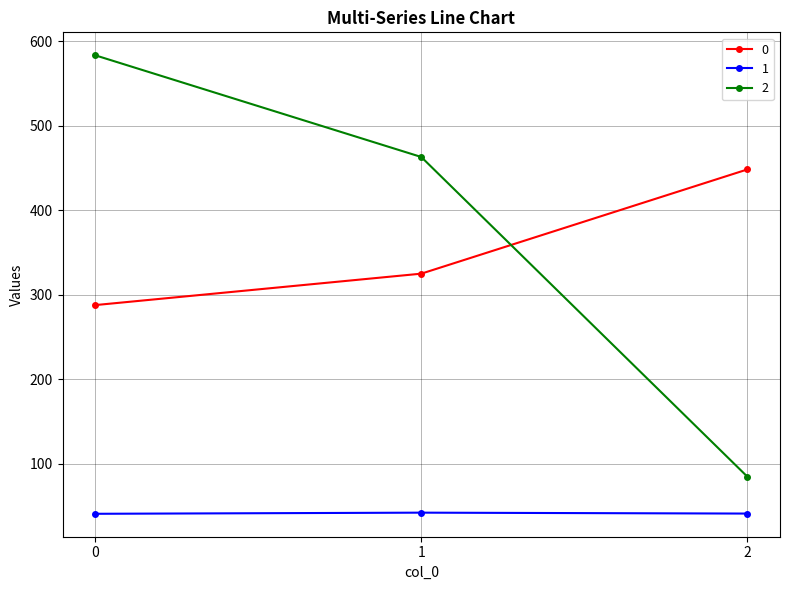

What is the value of the 0 point at the 1st from the left?

287.7